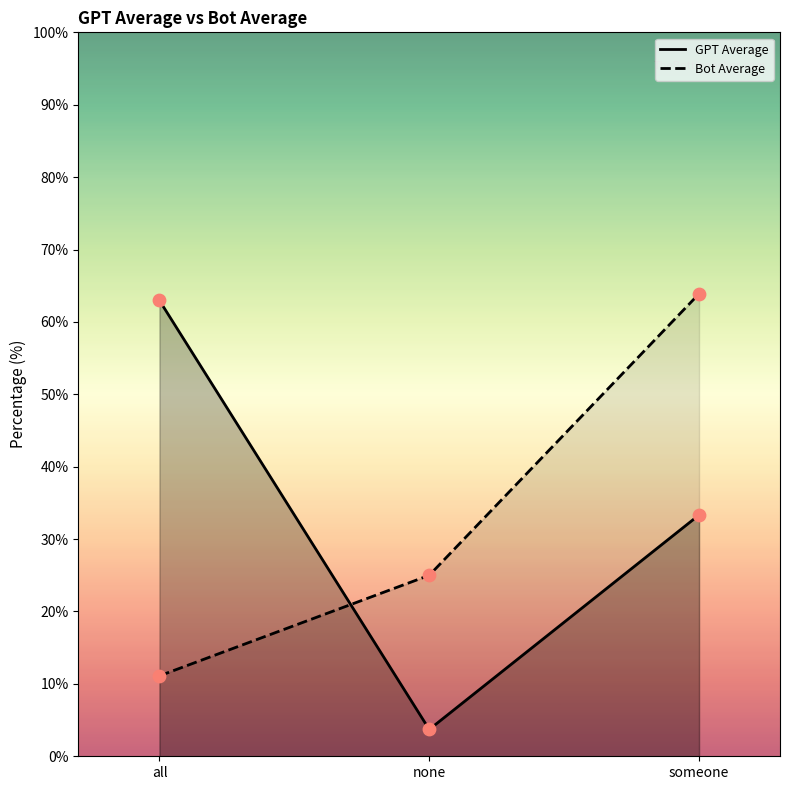

At how many categories does at least one series exceed 18?

3